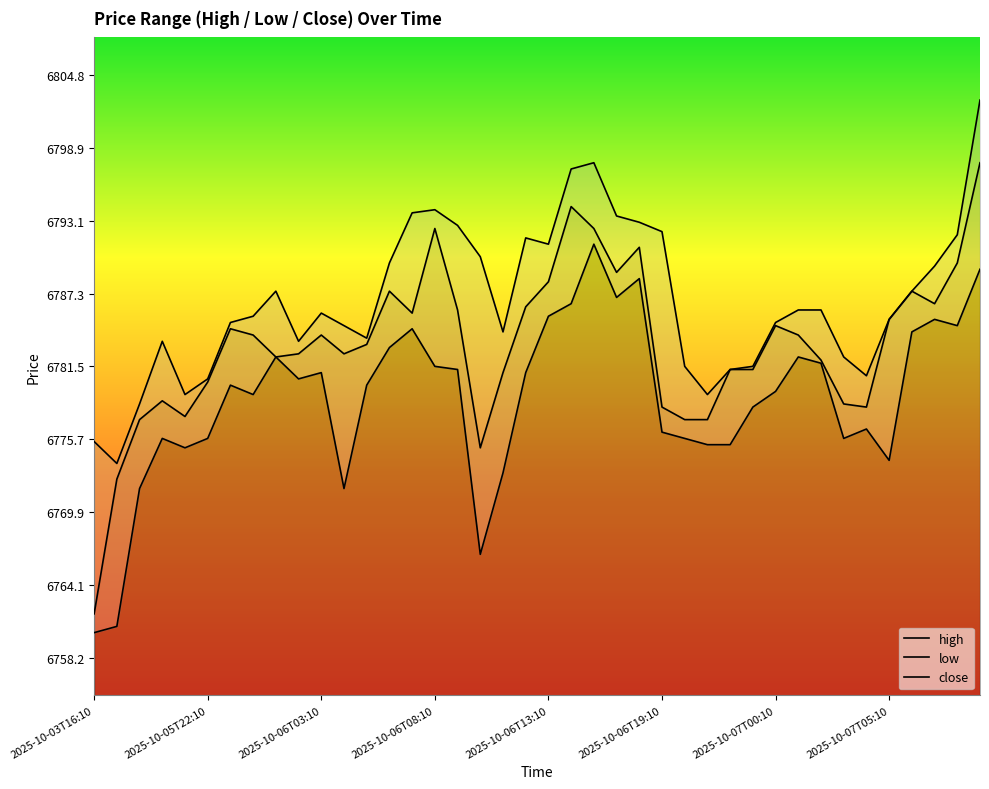

How many interior local valleys does the high series have?

8